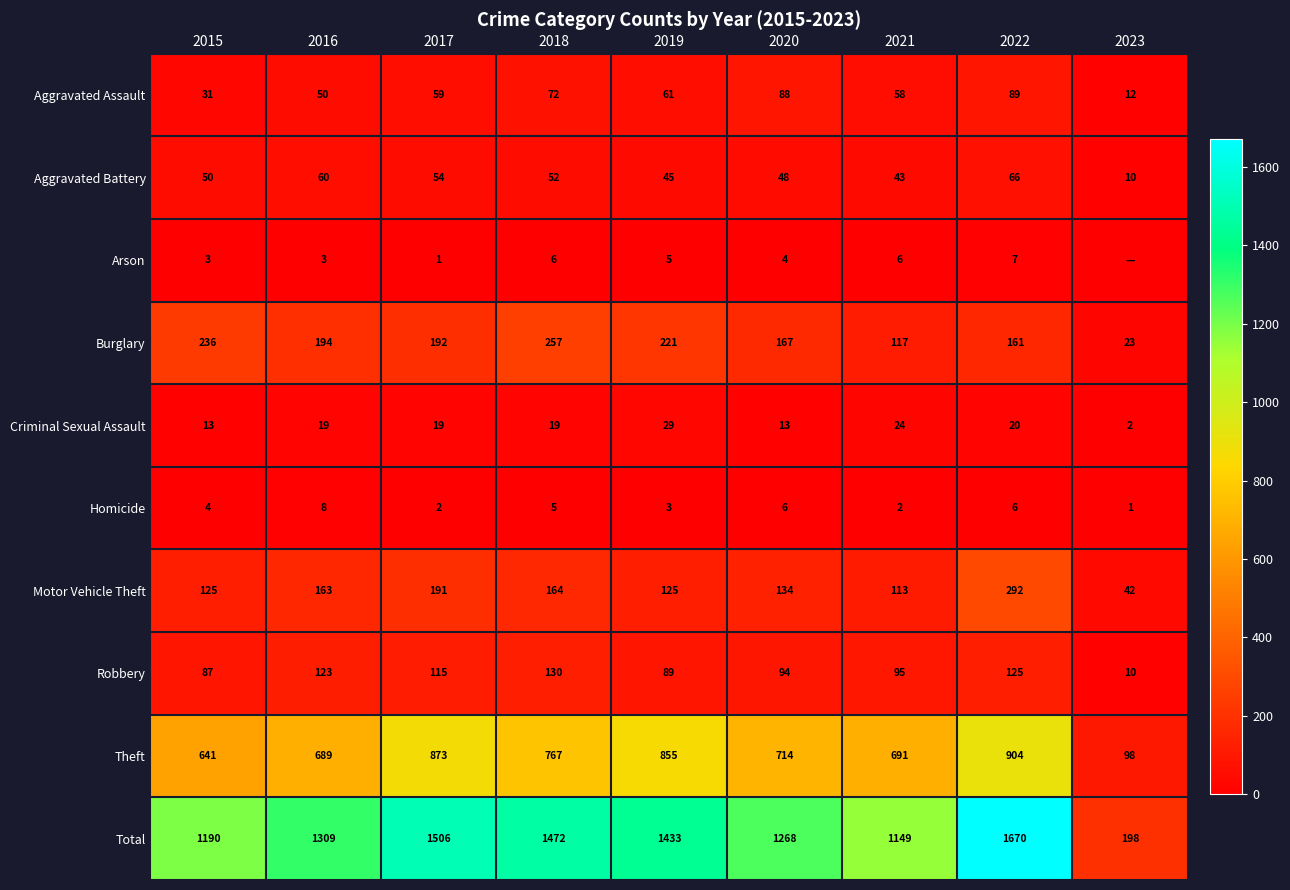

At which label does Motor Vehicle Theft first exceed 134?

2016